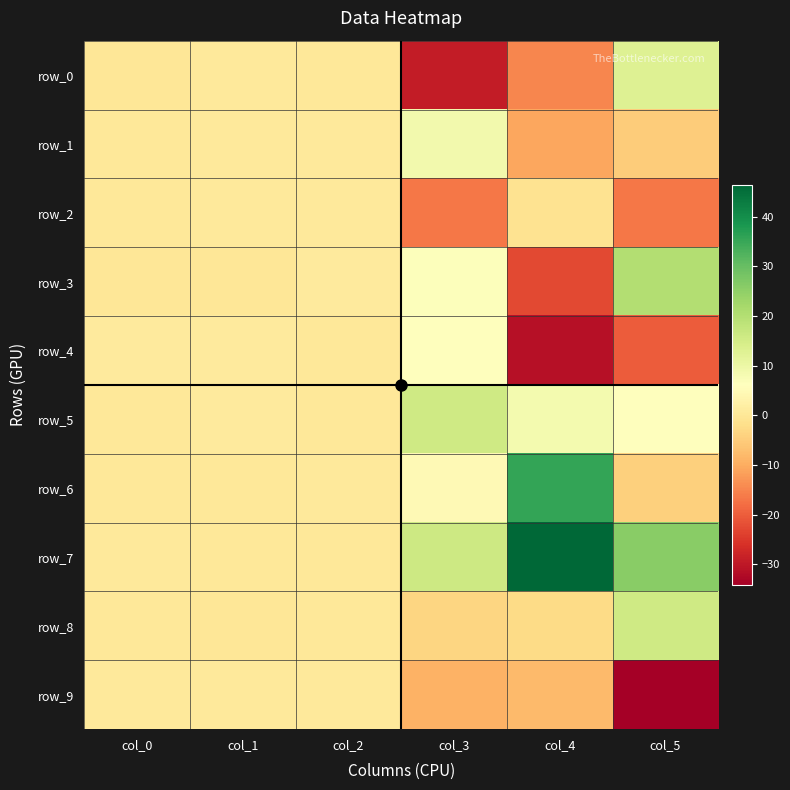

Reading left to right, what are all the values shown in this chart?

row_0: col_0=0.0	col_1=0.6	col_2=0.3	col_3=-29.1	col_4=-14.8	col_5=12.9
row_1: col_0=0.2	col_1=0.7	col_2=0.8	col_3=8.9	col_4=-10.7	col_5=-5.1
row_2: col_0=0.3	col_1=0.5	col_2=0.7	col_3=-16.9	col_4=-0.8	col_5=-16.5
row_3: col_0=0.1	col_1=0.0	col_2=1.0	col_3=6.5	col_4=-22.6	col_5=20.0
row_4: col_0=0.9	col_1=0.9	col_2=0.3	col_3=6.5	col_4=-31.2	col_5=-20.1
row_5: col_0=0.4	col_1=0.9	col_2=0.4	col_3=15.7	col_4=8.4	col_5=5.9
row_6: col_0=0.2	col_1=0.4	col_2=0.6	col_3=4.8	col_4=35.6	col_5=-4.4
row_7: col_0=0.7	col_1=0.5	col_2=0.3	col_3=16.1	col_4=46.5	col_5=25.7
row_8: col_0=0.2	col_1=0.1	col_2=0.3	col_3=-3.4	col_4=-2.4	col_5=15.7
row_9: col_0=0.6	col_1=0.7	col_2=0.5	col_3=-9.0	col_4=-7.9	col_5=-34.2